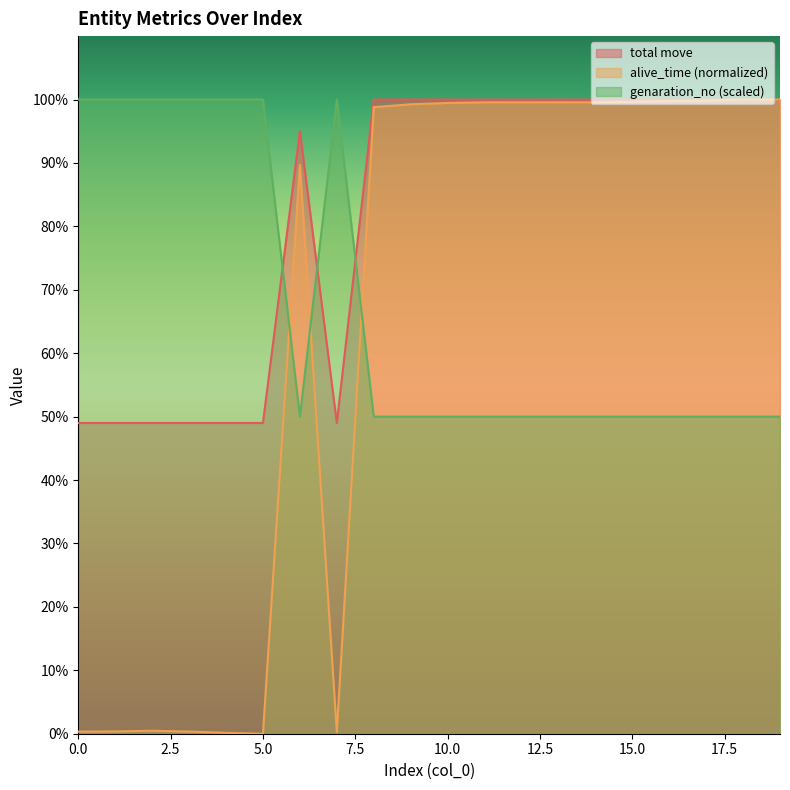

In total_move, how many points are lower than both neighbors (excluding endpoints)?

1